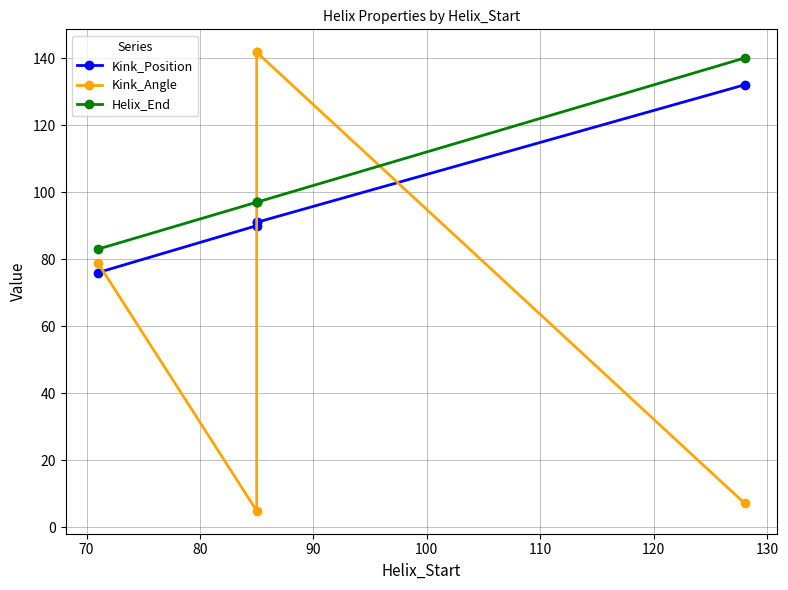

Between 90 and 70, which is larger?

90